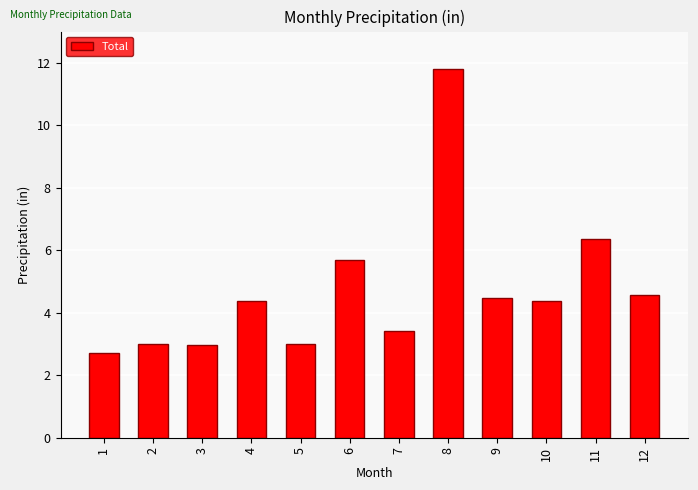

What is the sum of the values at 8 and 3?

14.8